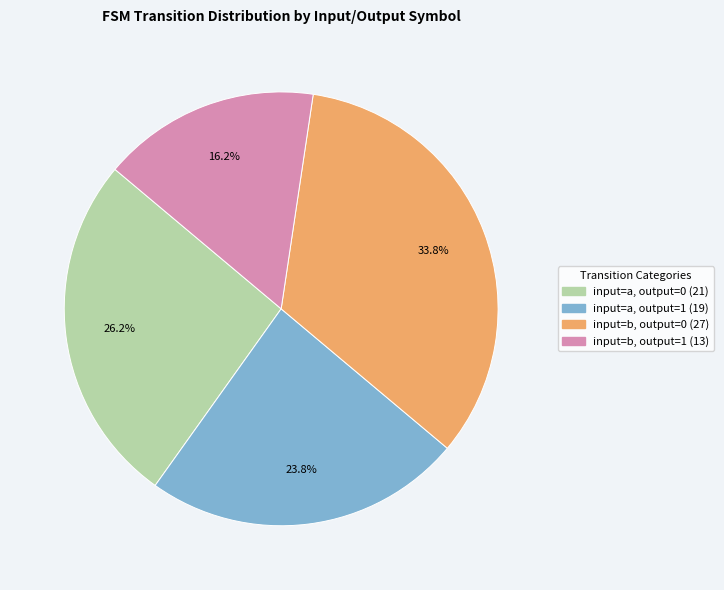

How many slices are in this pie chart?

4